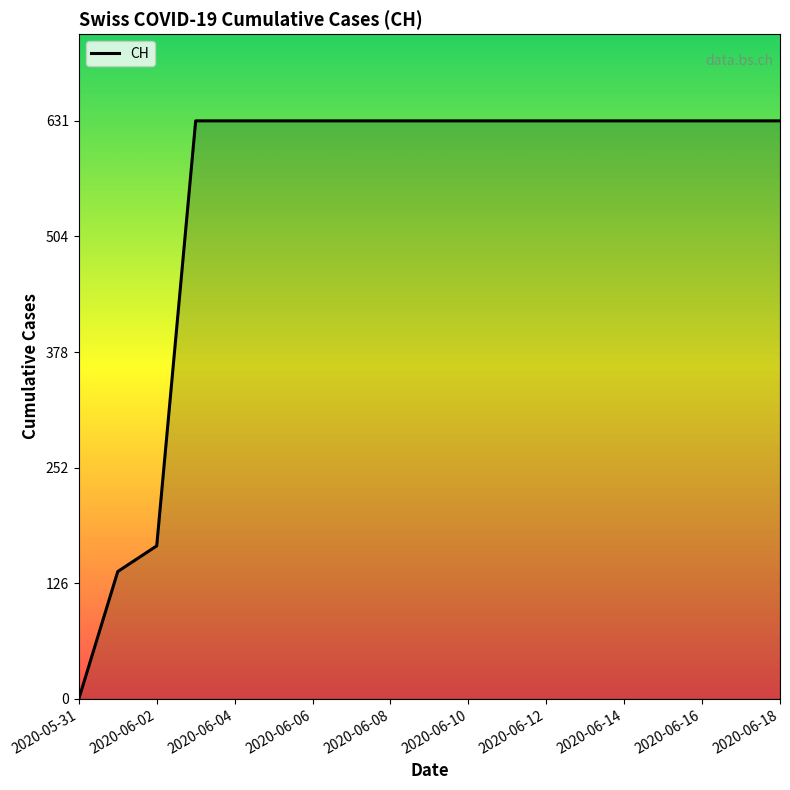

What is the average value?

547